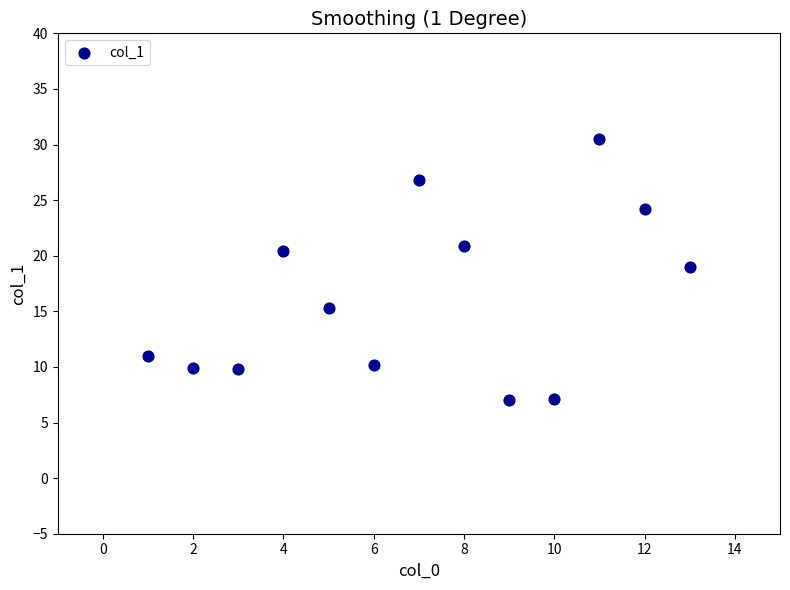

What Y value in the scatter plot is closest to 18?

18.9